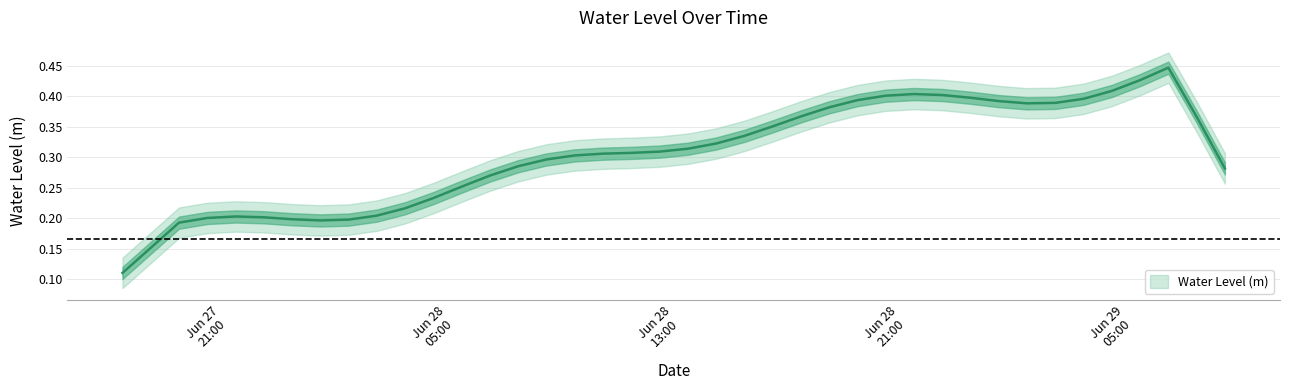

At which category does the data reach its first local peak?

2023-06-27 22:00:00